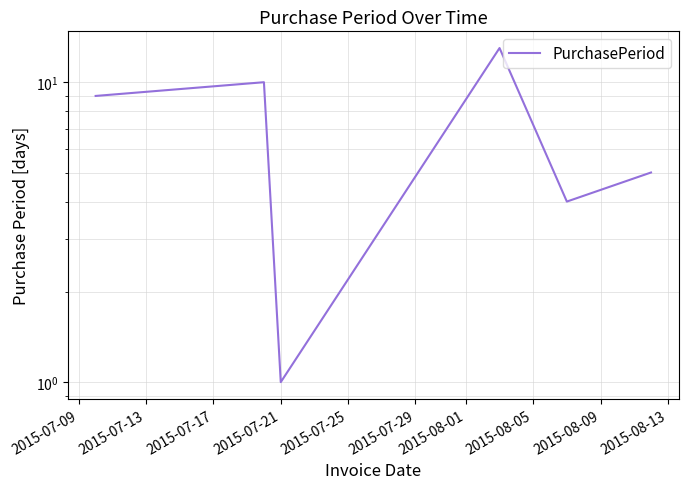

At which label is the value closest to 7?

2015-07-09